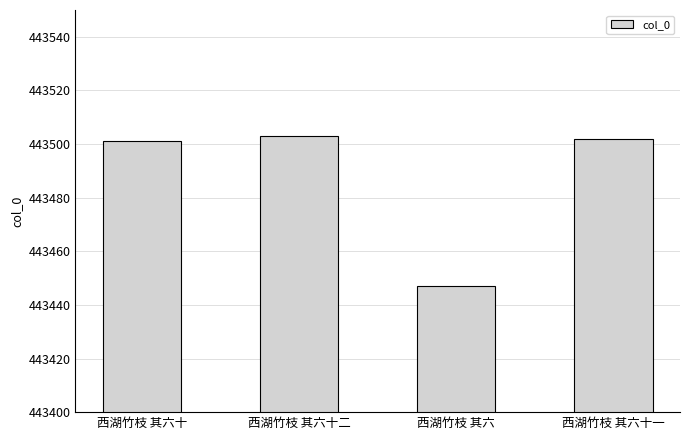

Approximately how many times larger is the value at 西湖竹枝 其六十一 compared to 西湖竹枝 其六十二?

1.0